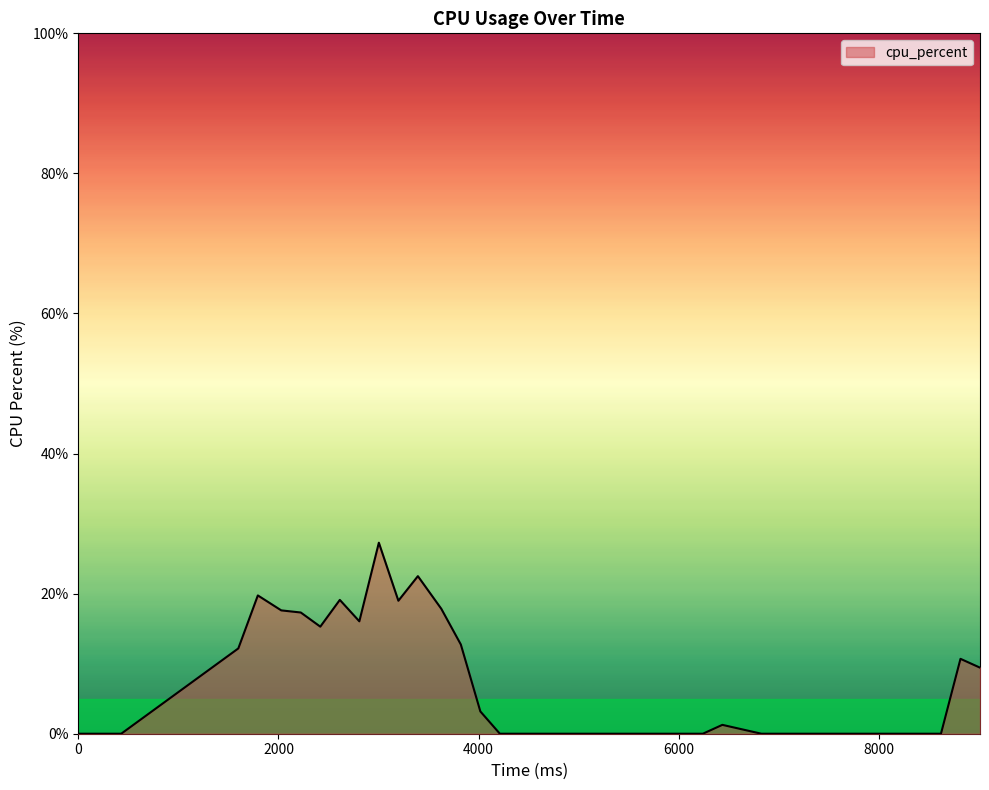

What is the greatest value displayed?

27.3